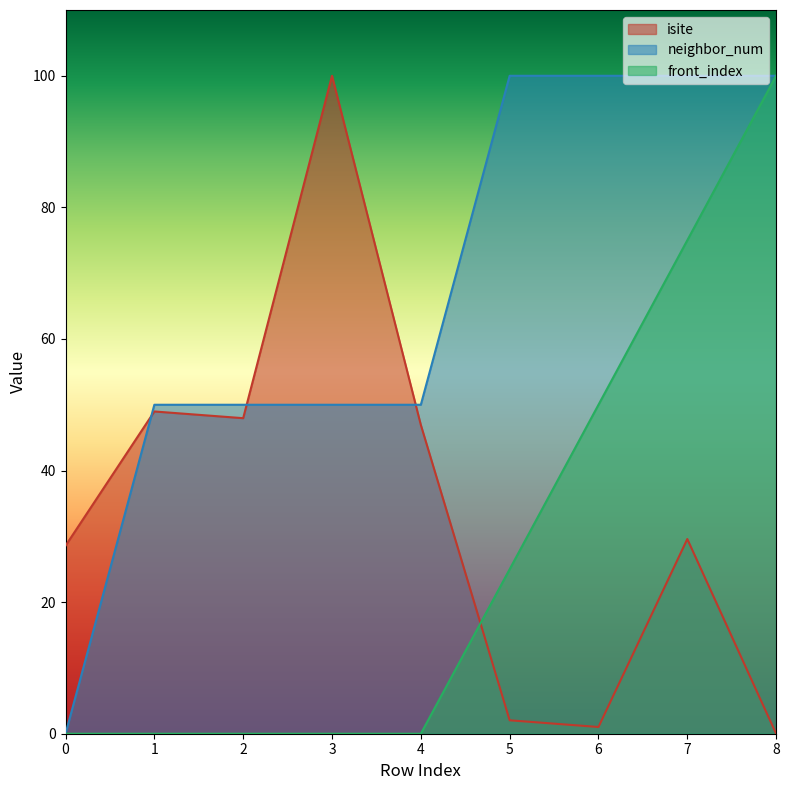

What is the value of the isite point at the 4th from the left?

100.0